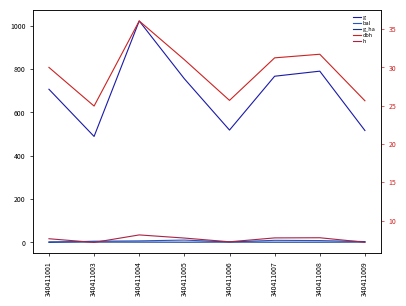

What is the difference between the maximum and second lowest values in the bal series?

8.5